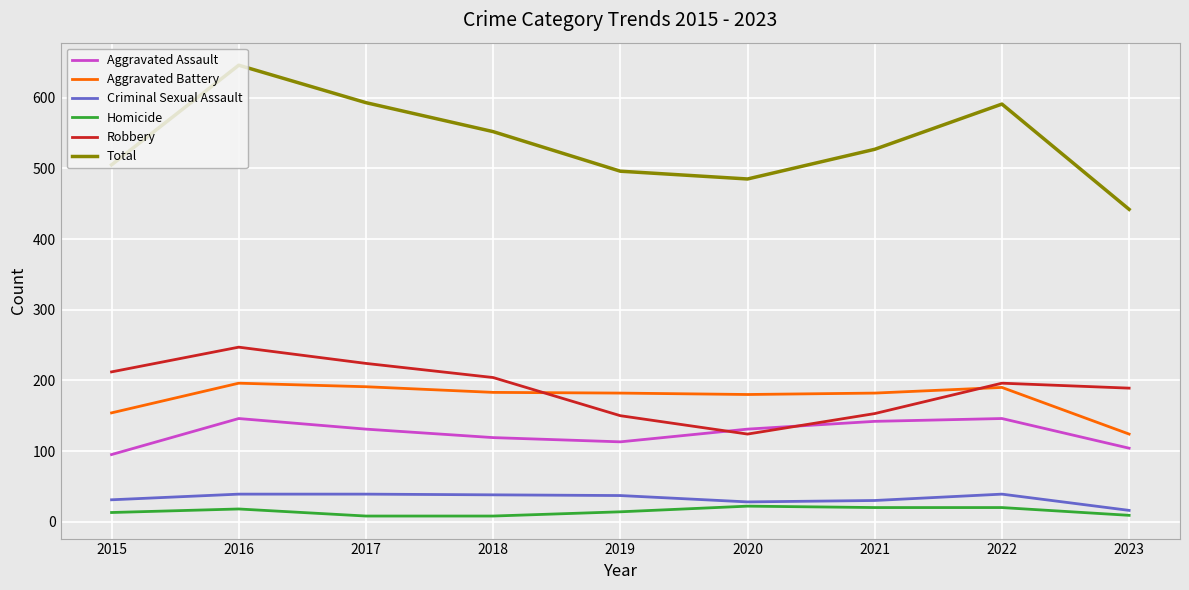

What is the greatest value displayed?

646